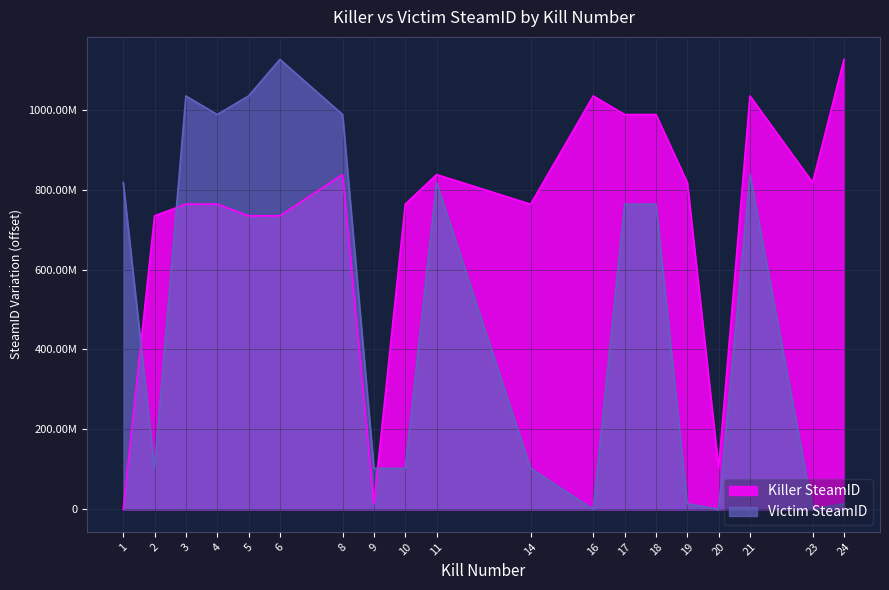

What is the sum of the Killer SteamID values at 16 and 18?

2021955323